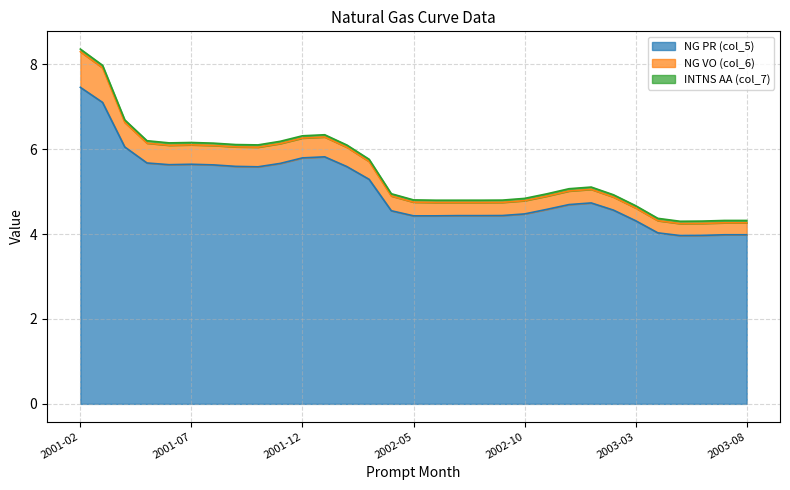

What is the difference between the highest and lowest values at 2001-12?

5.7